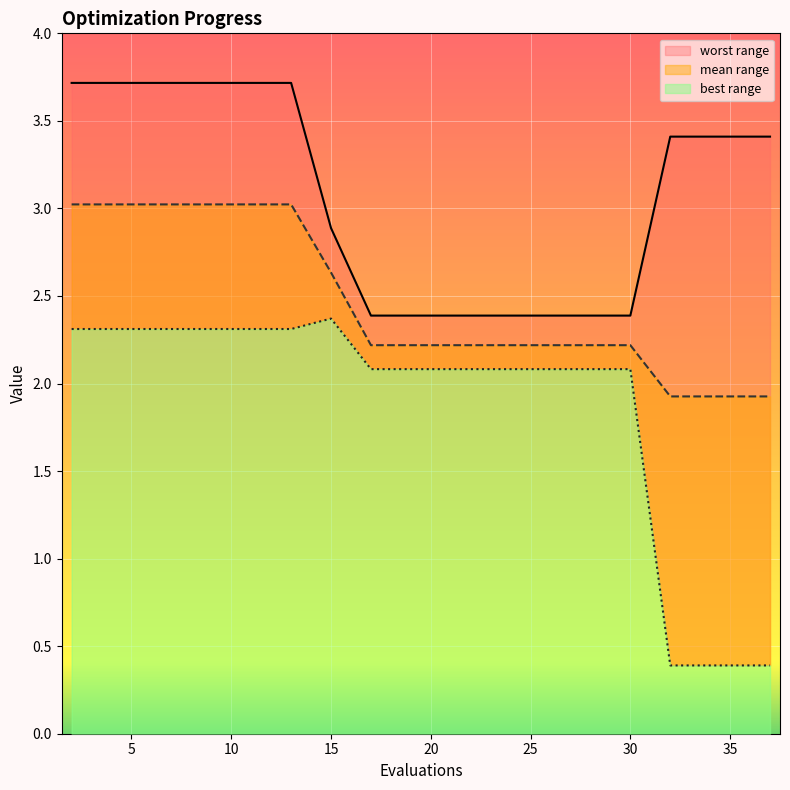

At which label does mean first exceed 2?

2